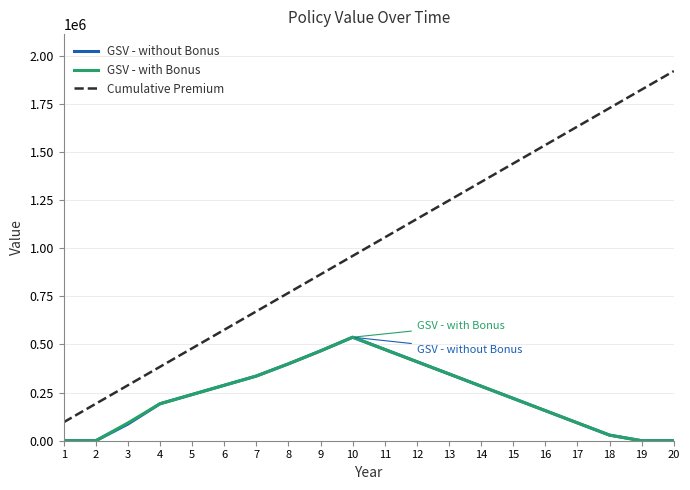

Rank the categories by Cumulative Premium value from highest to lowest.

20, 19, 18, 17, 16, 15, 14, 13, 12, 11, 10, 9, 8, 7, 6, 5, 4, 3, 2, 1